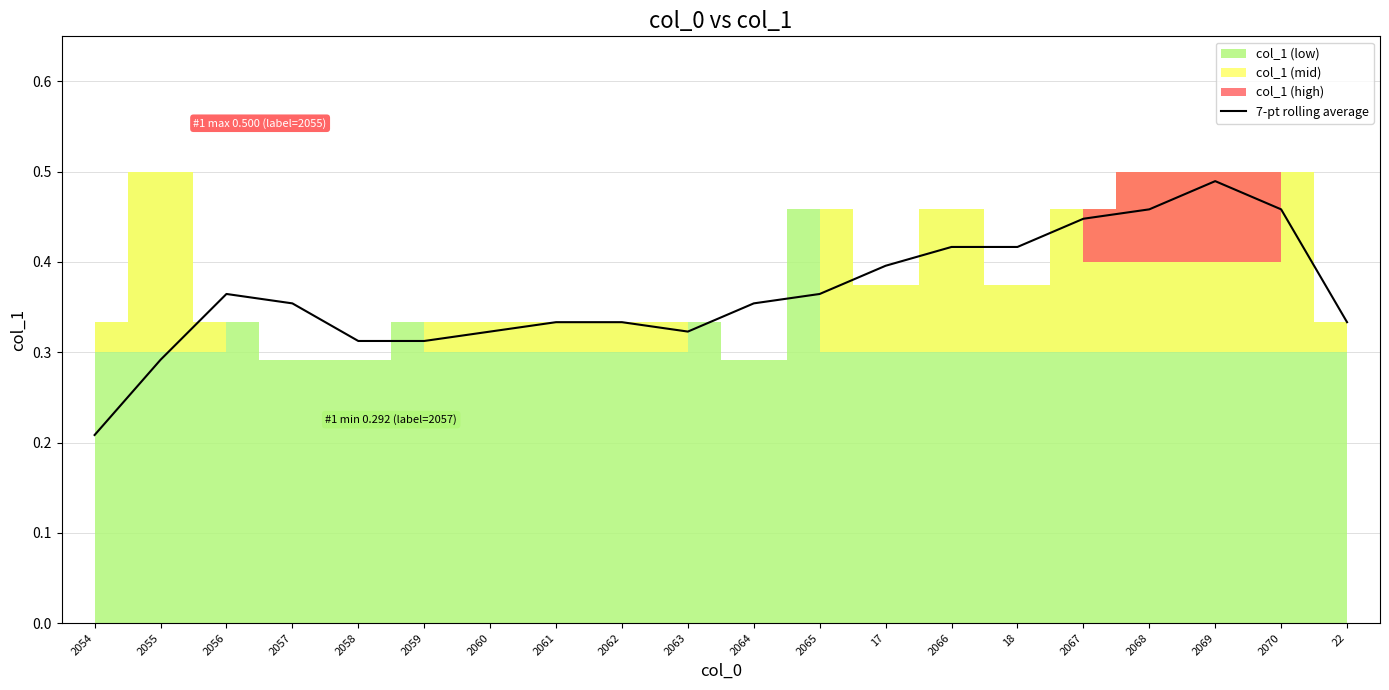

What is the approximate value at 2061?

0.3